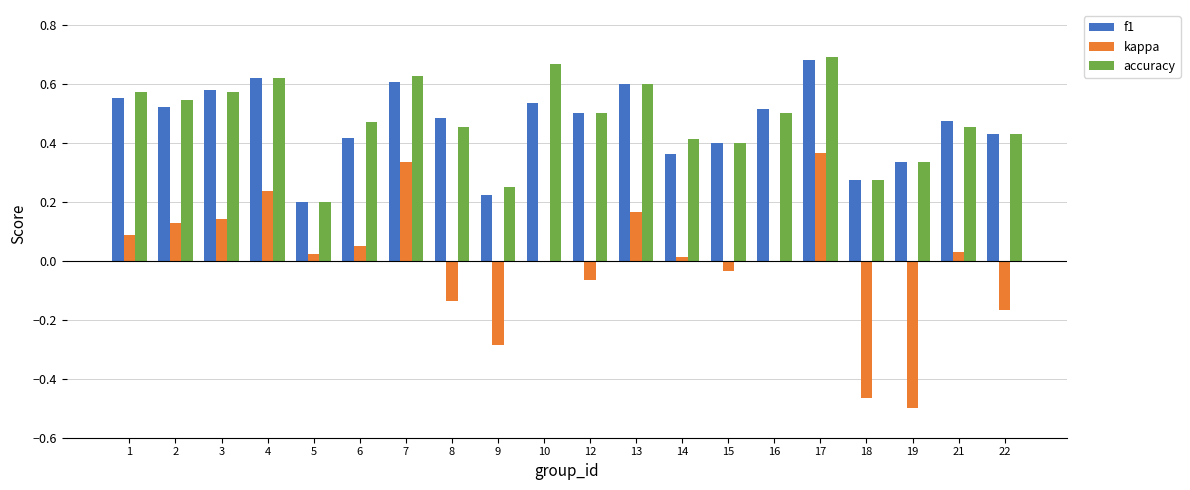

At which label does kappa first exceed 0?

1